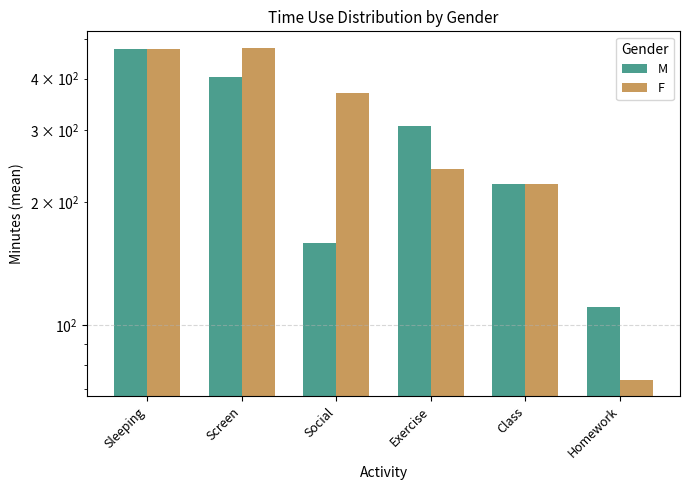

What is the smallest value displayed?

73.7